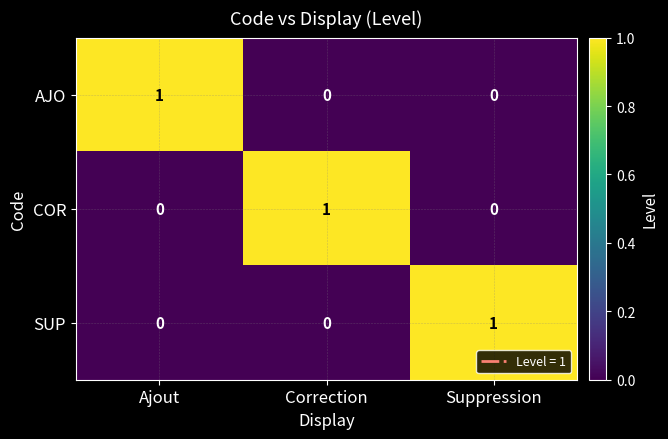

At which label does COR reach its peak?

Correction